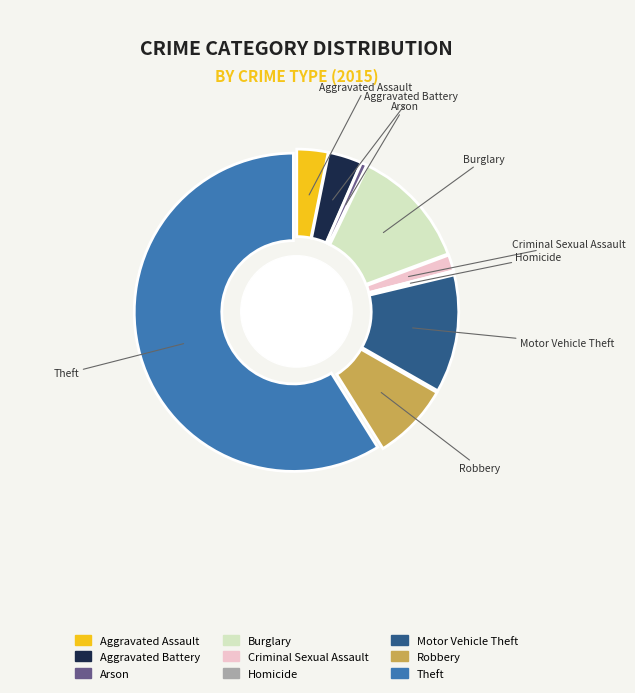

What is the largest slice in the pie chart?

Theft